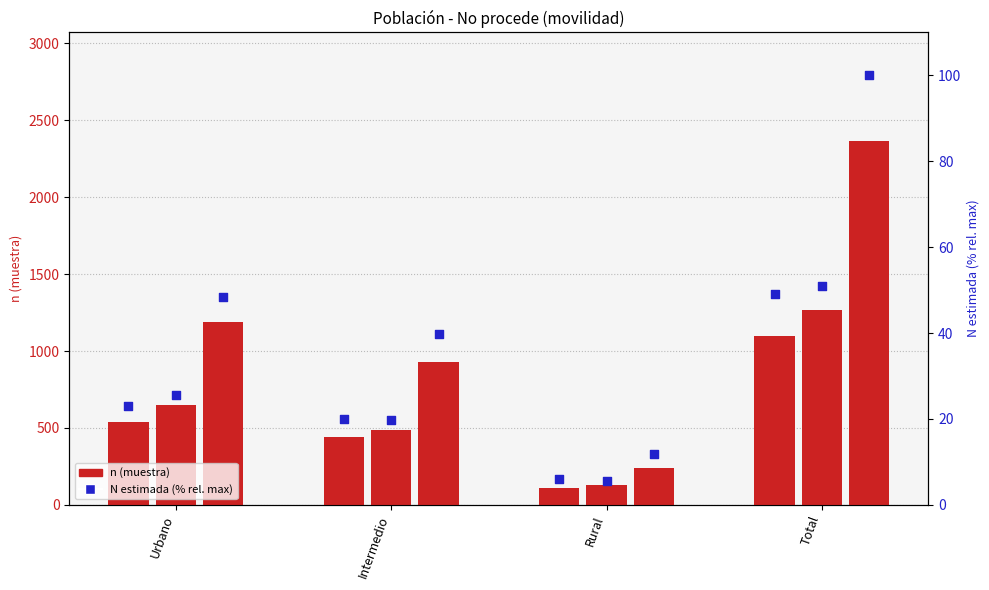

Is the value of Total (n muestra) at Total greater than the value of Mujer (n muestra) at Total?

Yes